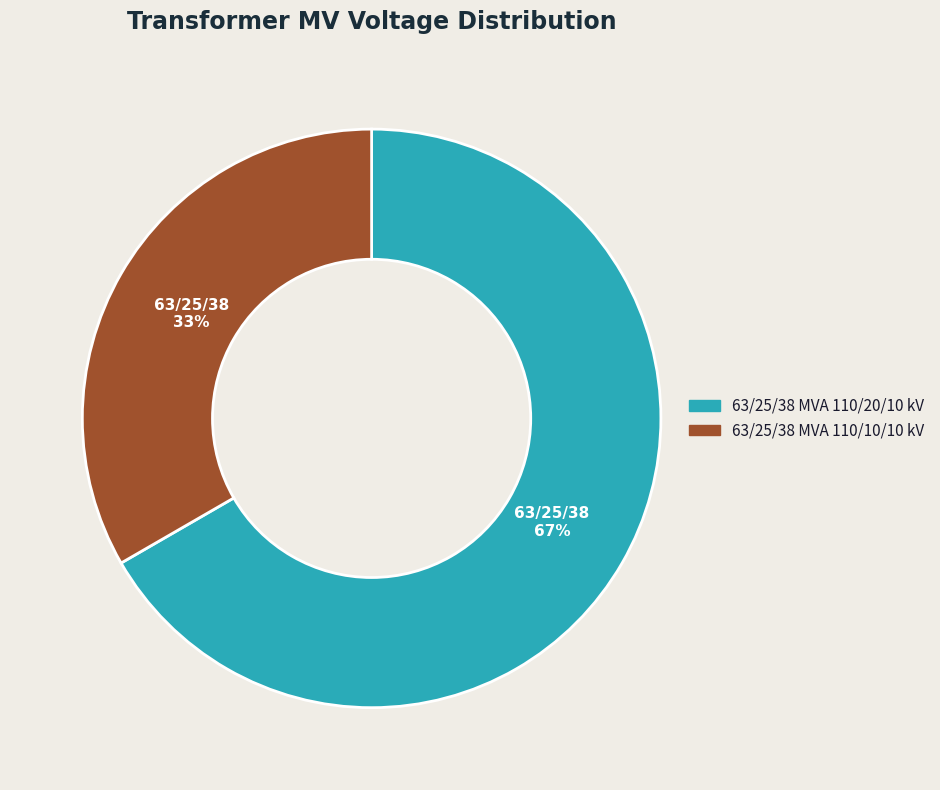

How many slices are in this pie chart?

2